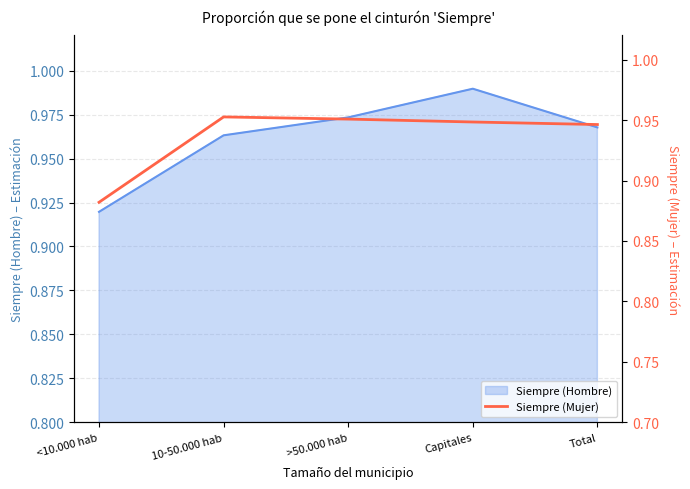

Where is Siempre (Hombre) nearest to the value 0?

<10.000 hab